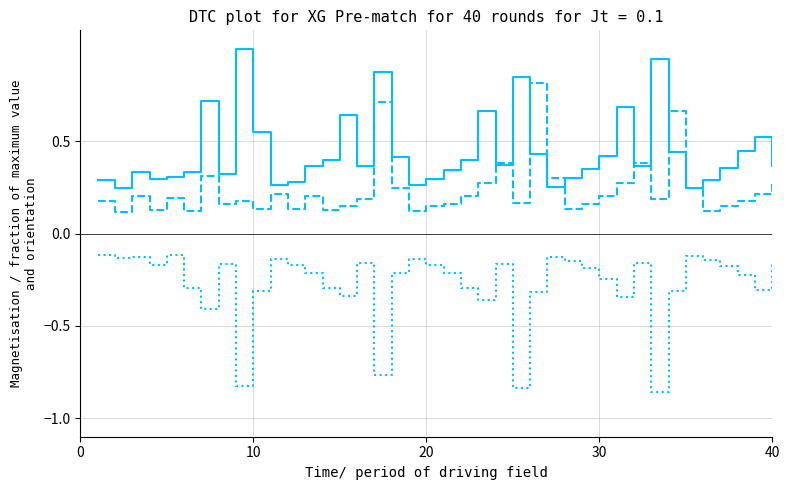

How many lines are shown in the chart?

3